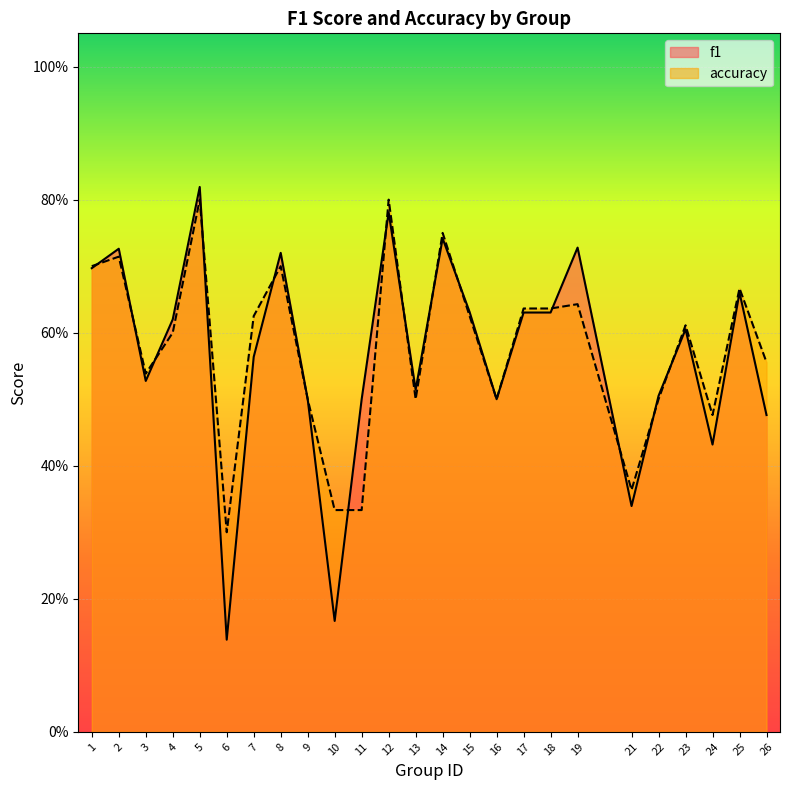

What is the difference between the maximum and second lowest values in the accuracy series?

0.5